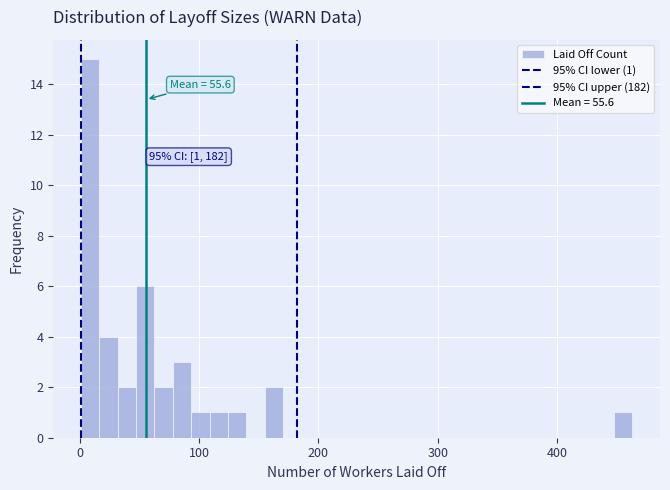

Around what value on the x-axis is the tallest bar? Give the approximate position of its centre, as read against the axis.

10